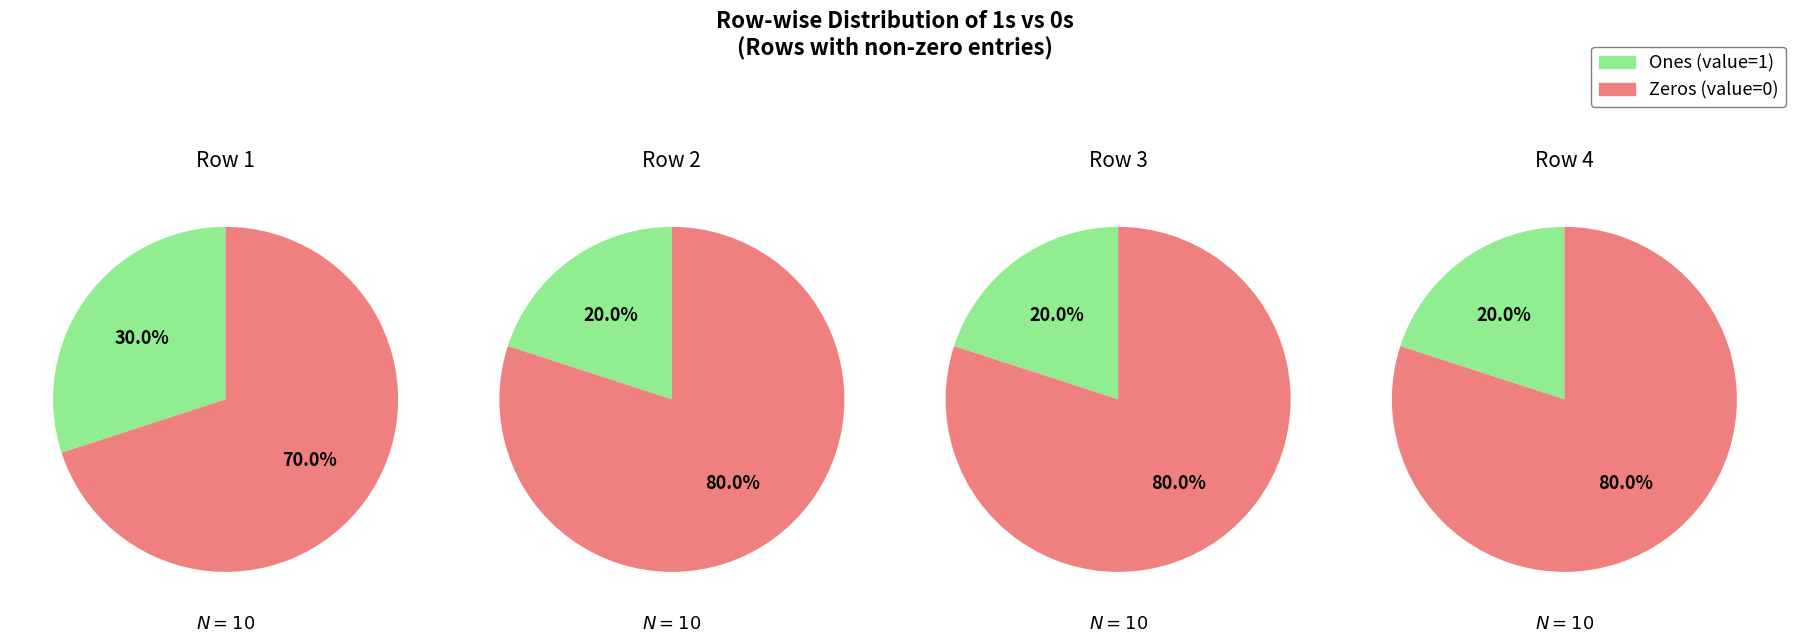

What percentage is the 1 slice, to the nearest percent?

22%